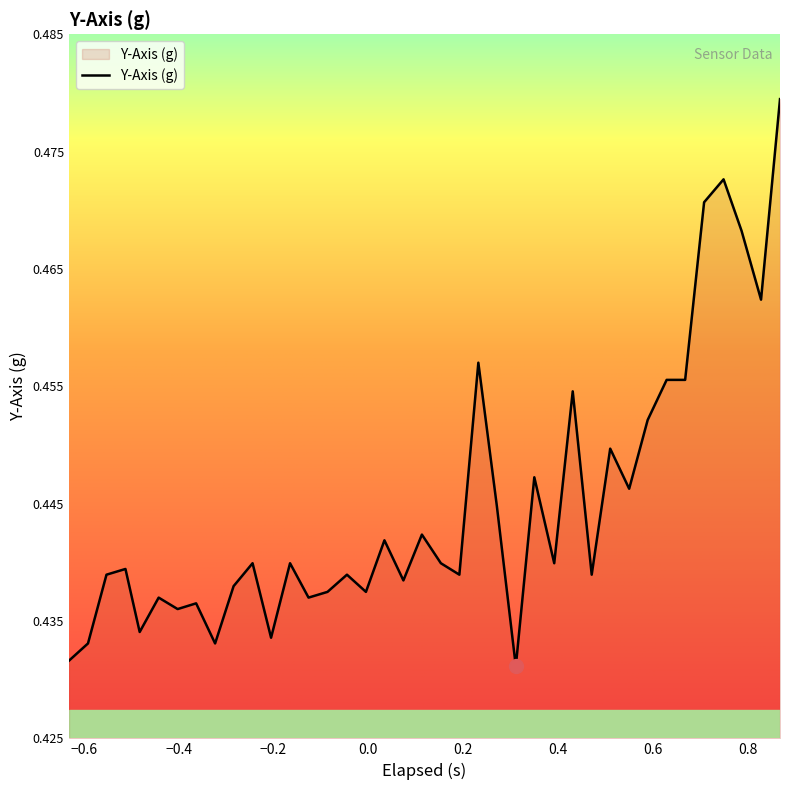

How many values are between 0 and 1?

39